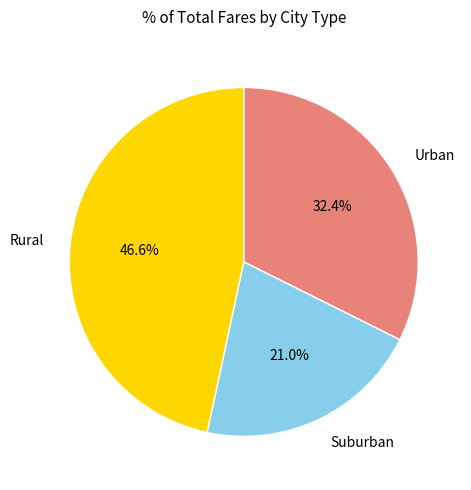

Between Suburban and Urban, which is larger?

Urban